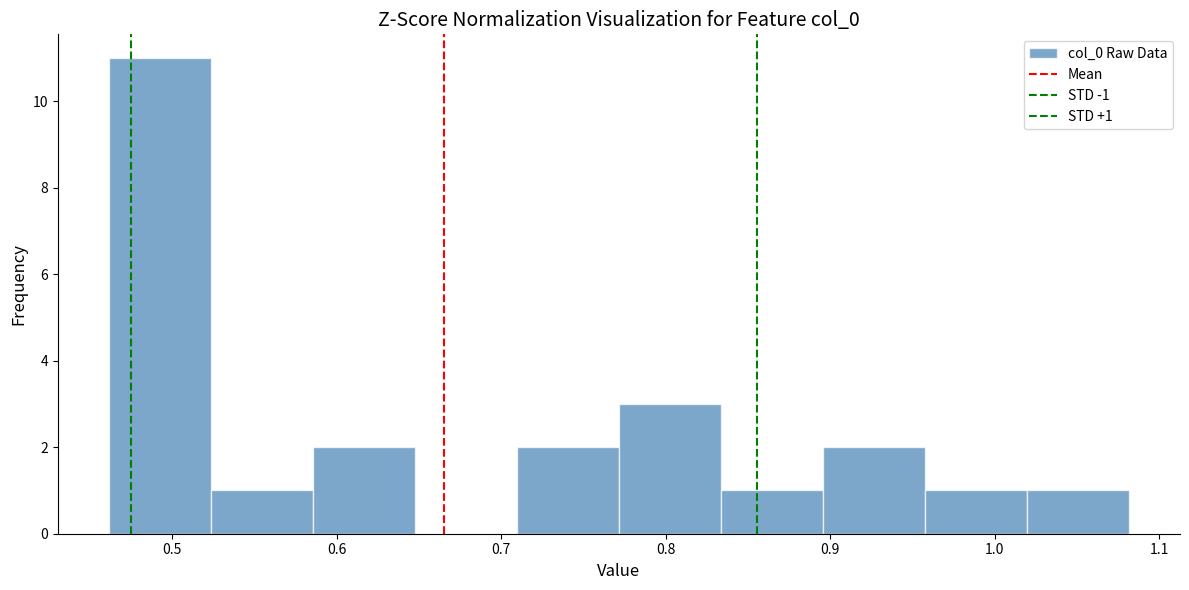

Which range on the x-axis has the tallest bar?

0.46 to 0.52